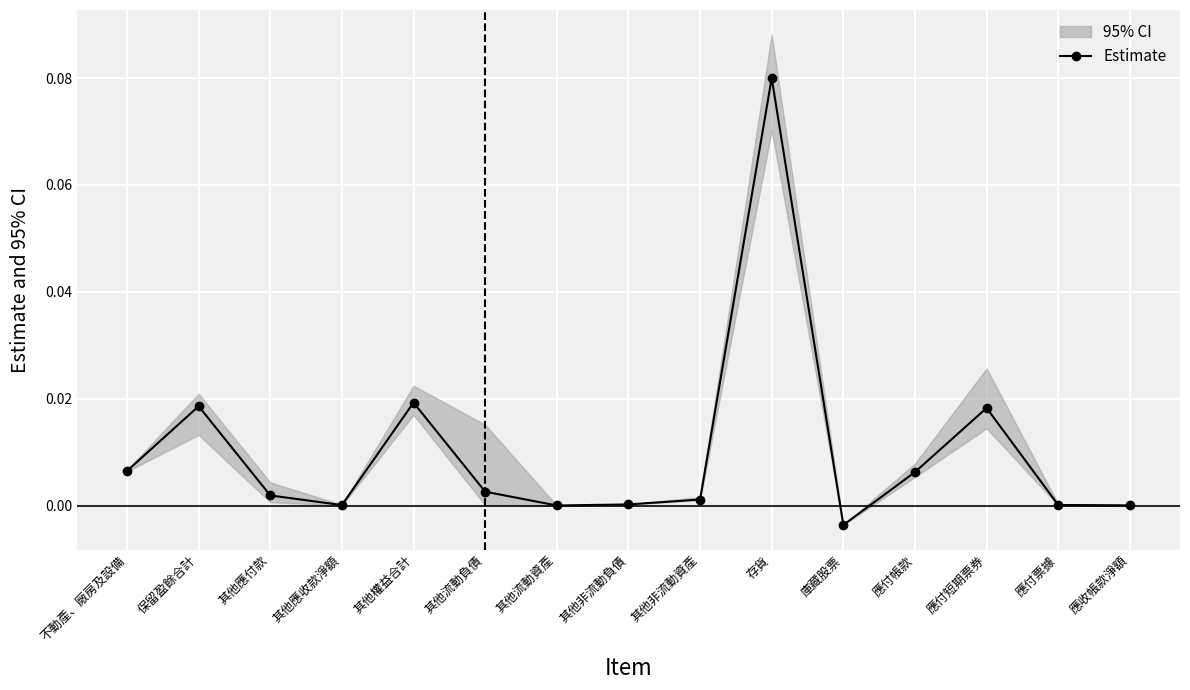

Rank the categories by value from highest to lowest.

存貨, 其他權益合計, 保留盈餘合計, 應付短期票券, 不動產、廠房及設備, 應付帳款, 其他流動負債, 其他應付款, 其他非流動資產, 其他非流動負債, 應付票據, 其他應收款淨額, 應收帳款淨額, 其他流動資產, 庫藏股票